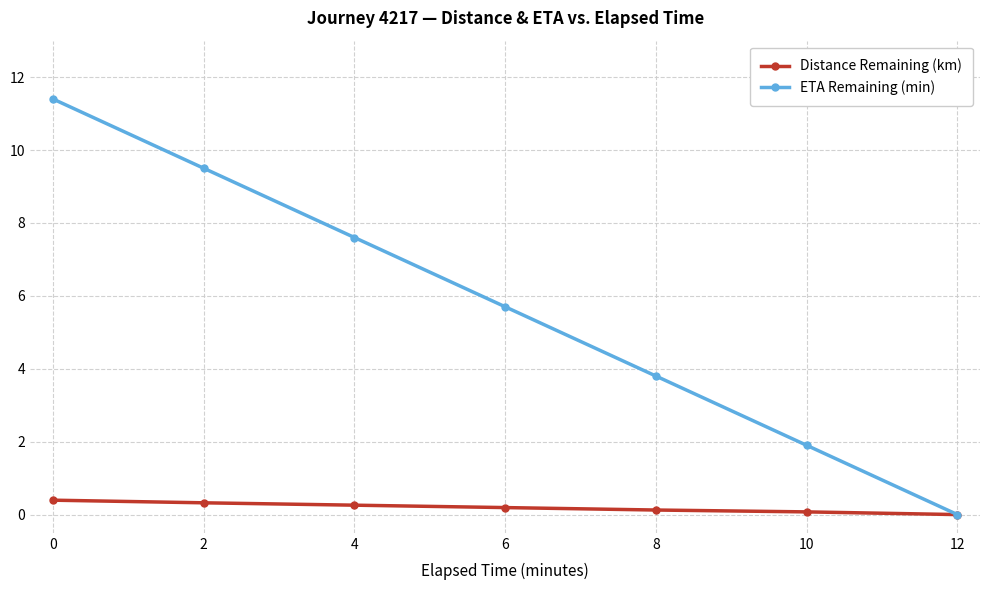

What are all the series names shown in the legend?

Distance Remaining (km), ETA Remaining (min)